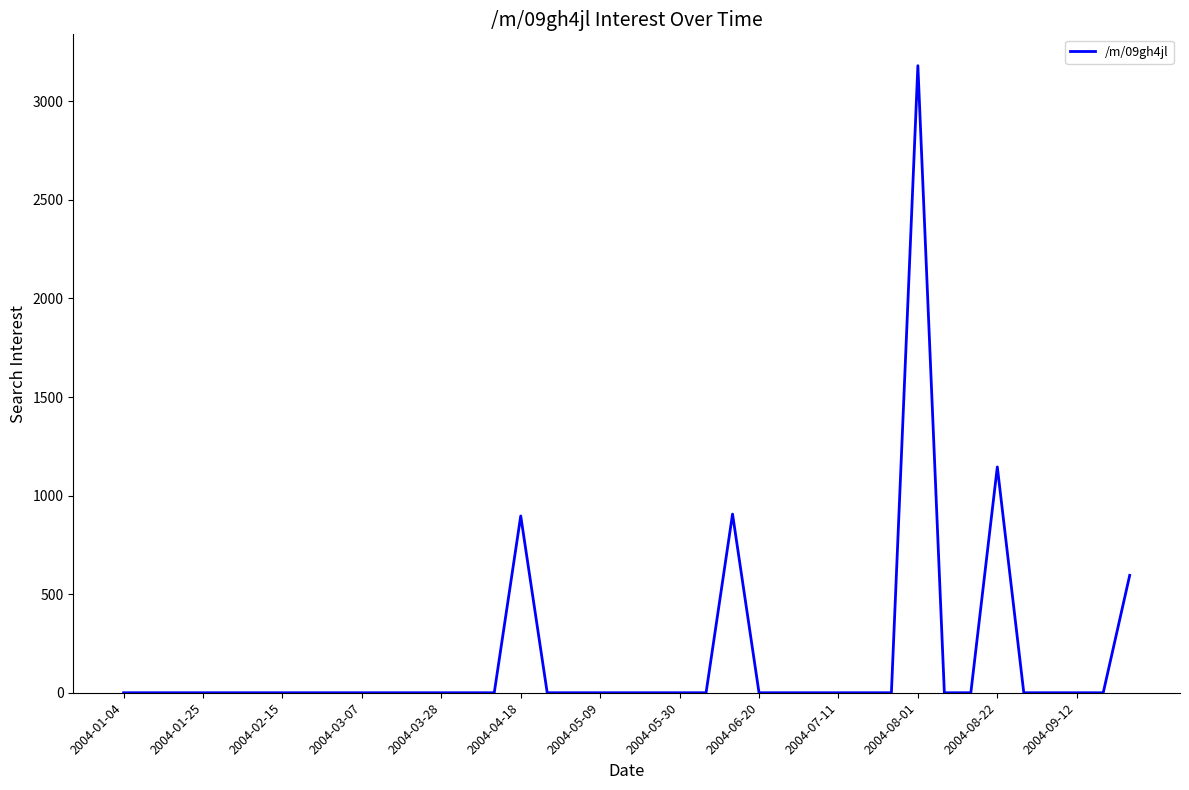

What is the maximum value shown in the chart?

3180.8